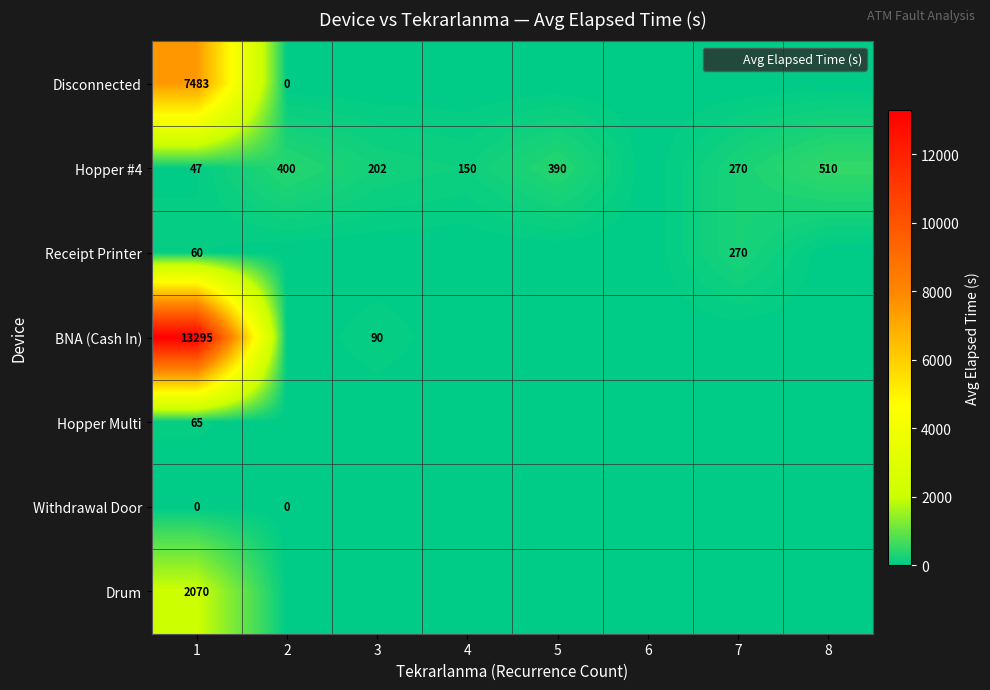

What is the greatest value displayed?

13295.0